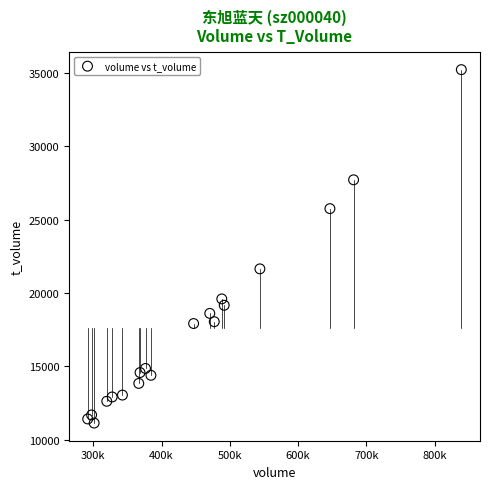

What Y value in the scatter plot is closest to 23174?

21641